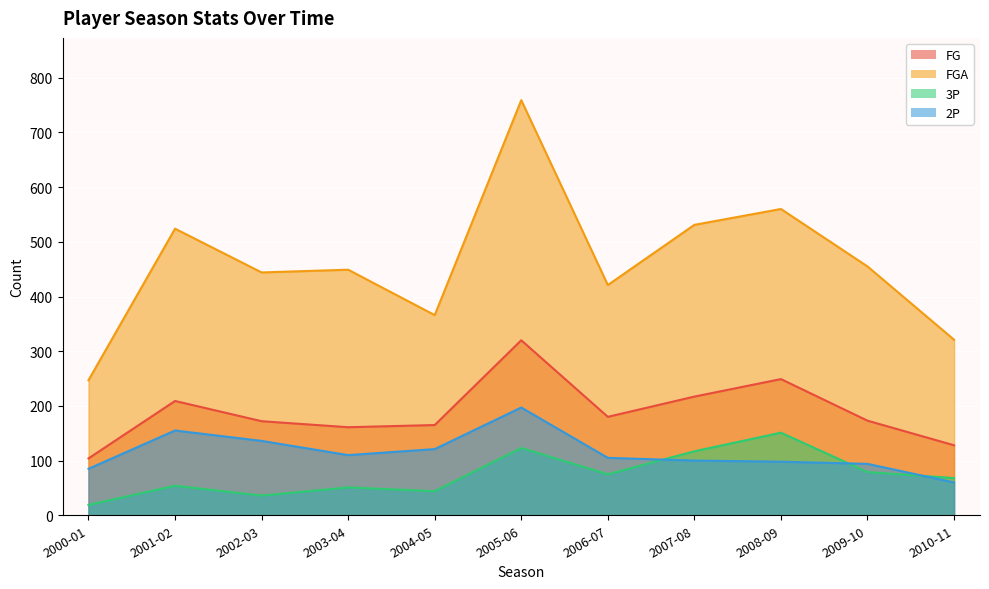

What is the difference between the 2P values at 2006-07 and 2009-10?

11